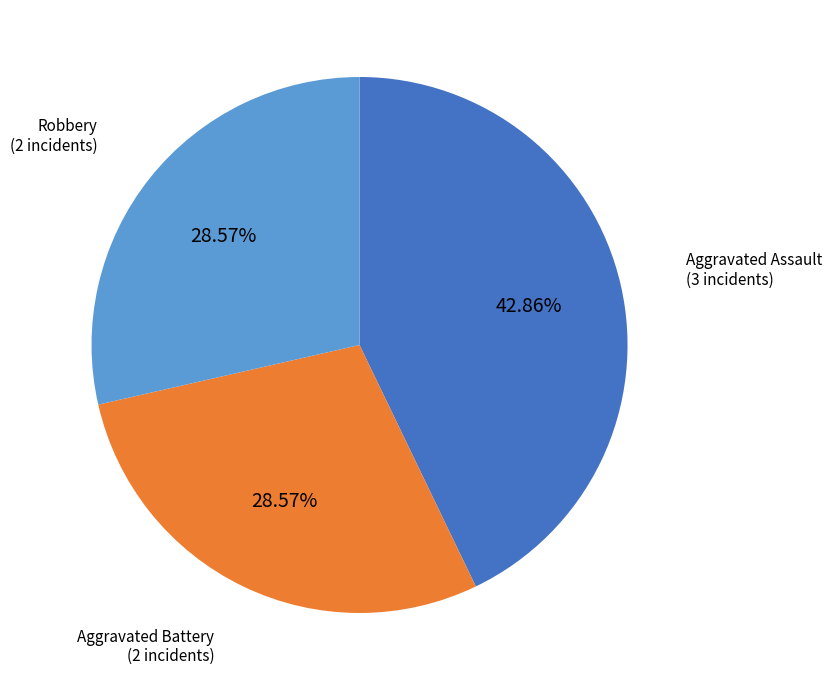

Is there a majority slice in this chart?

No